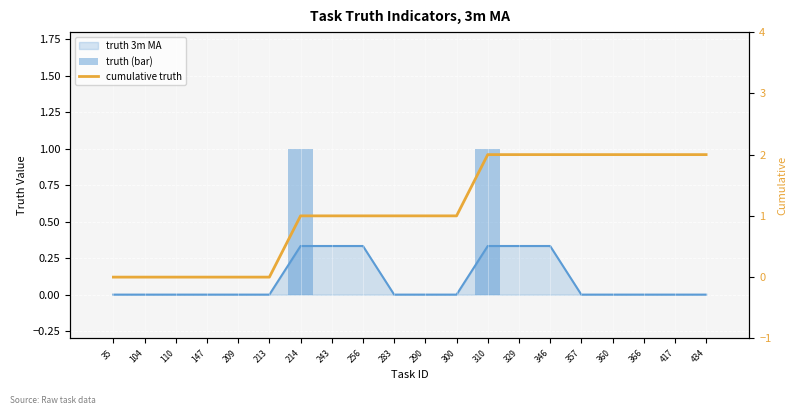

At which label does the data first exceed 1?

310